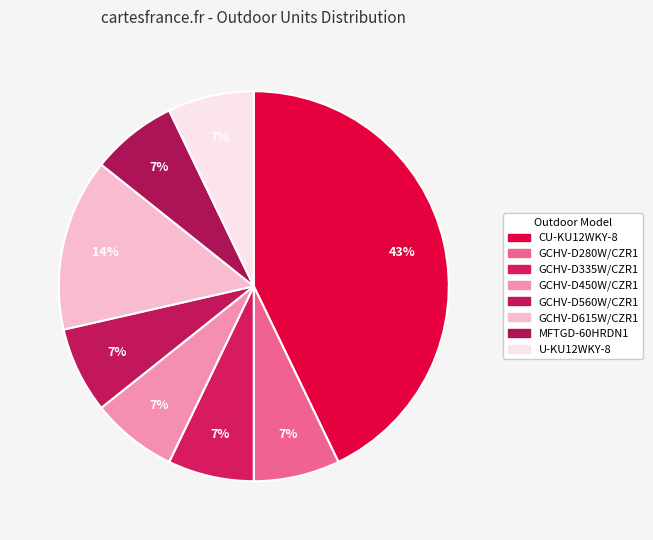

What portion of the pie excludes GCHV-D560W/CZR1?

92.9%